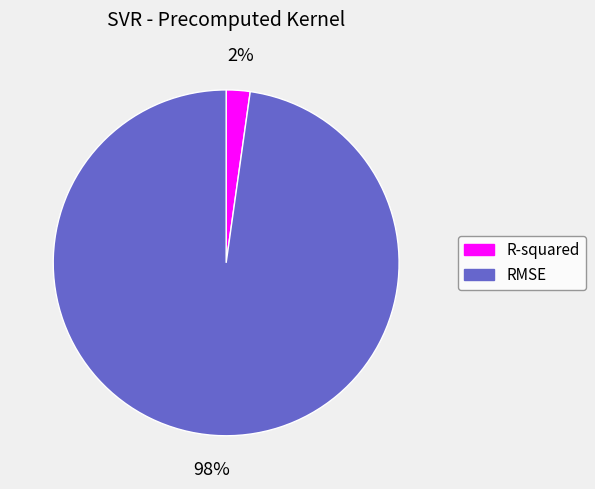

To the nearest percent, what percentage of the pie is R-squared?

2%